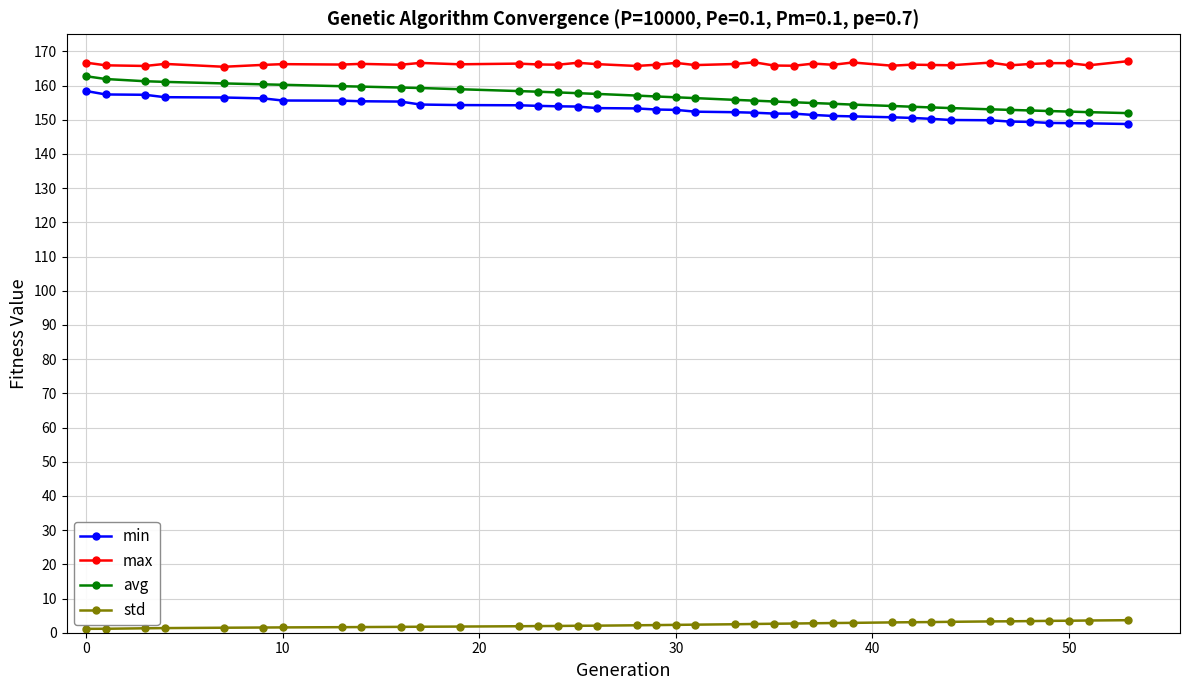

At how many categories does at least one series exceed 129?

39